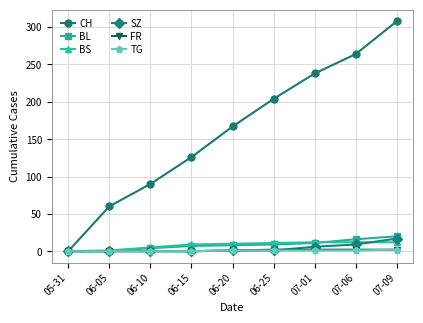

What is the maximum value shown in the chart?

308